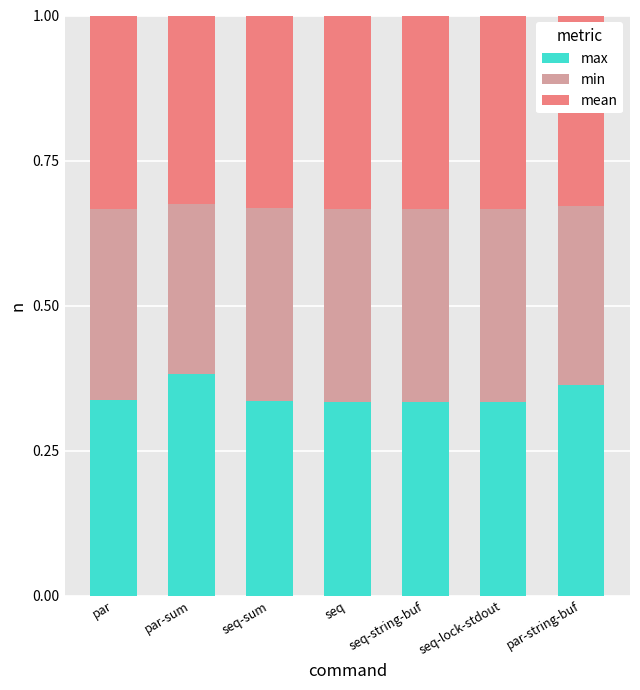

What is the sum of all max values?

2.4